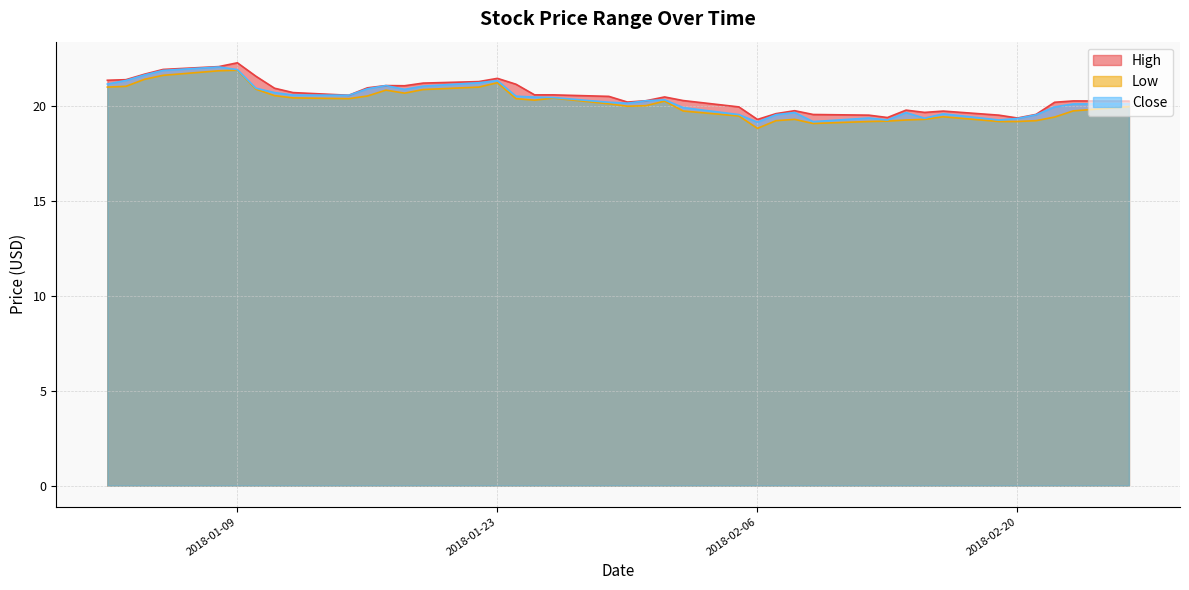

Reading right to left, extract all data points from this chart.

High: 20.3	20.3	20.2	19.6	19.4	19.5	19.7	19.7	19.8	19.4	19.5	19.6	19.8	19.6	19.3	20.0	20.3	20.5	20.3	20.2	20.5	20.6	20.6	21.2	21.5	21.3	21.2	21.1	21.1	21.0	20.6	20.7	21.0	21.6	22.3	22.1	21.9	21.7	21.4	21.4
Low: 20.0	19.8	19.4	19.2	19.2	19.2	19.4	19.3	19.3	19.2	19.2	19.1	19.3	19.2	18.8	19.5	19.8	20.3	20.0	20.0	20.1	20.4	20.3	20.4	21.2	21.0	20.9	20.7	20.9	20.5	20.4	20.4	20.6	20.9	21.9	21.9	21.6	21.4	21.0	21.0
Close: 20.1	20.1	20.0	19.5	19.4	19.3	19.6	19.4	19.7	19.3	19.4	19.2	19.7	19.6	19.2	19.6	19.9	20.3	20.3	20.2	20.2	20.5	20.5	20.5	21.4	21.2	21.1	20.9	21.1	20.9	20.6	20.6	20.7	21.0	21.9	22.1	21.9	21.6	21.4	21.2